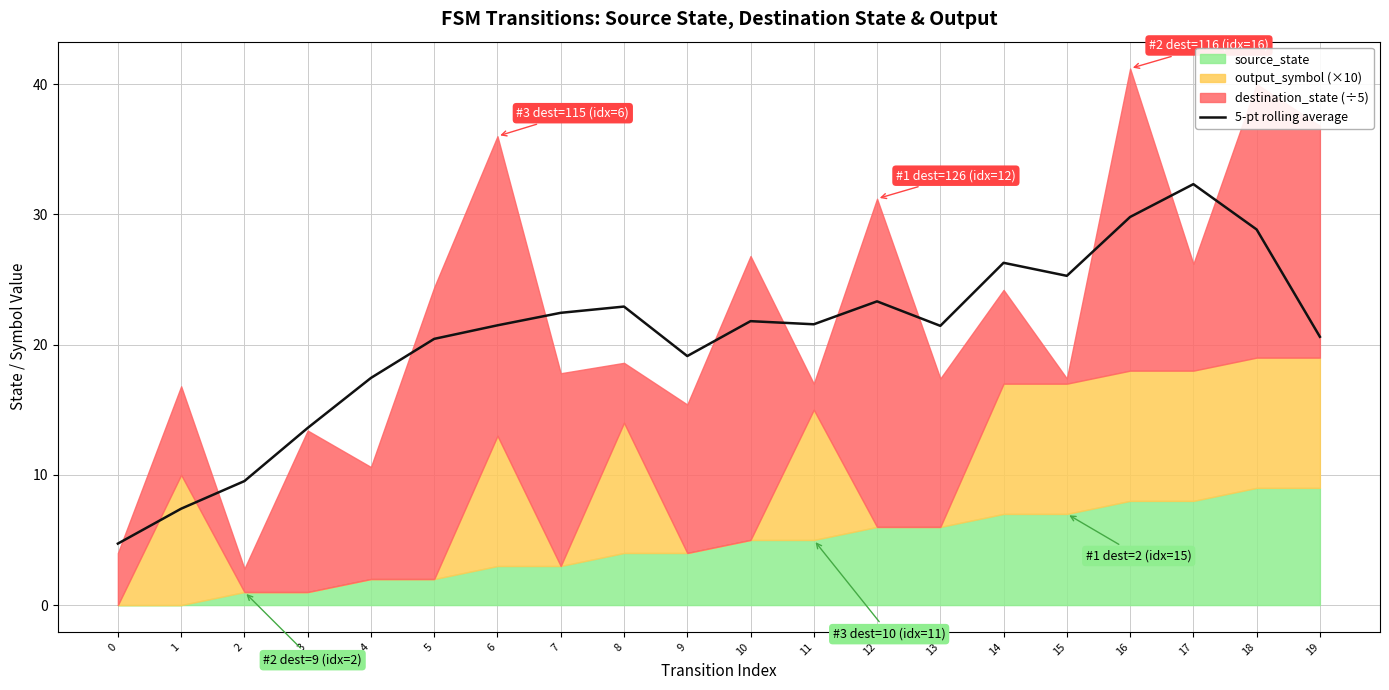

What is the minimum value for 5-pt rolling average?

4.7